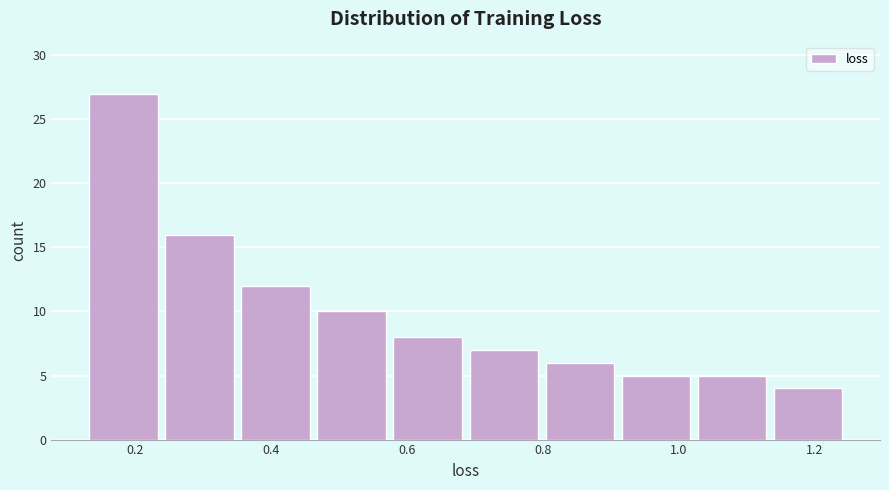

Reading left to right, transcribe this chart: for each bar, give the range it covers on the x-axis and its height. Neither the bar edges nor the heights are printed on the chart, so give them approximately, as read against the axes.

0.12 to 0.24: 27
0.24 to 0.36: 16
0.36 to 0.46: 12
0.46 to 0.58: 10
0.58 to 0.68: 8
0.68 to 0.80: 7
0.80 to 0.92: 6
0.92 to 1.02: 5
1.02 to 1.14: 5
1.14 to 1.24: 4